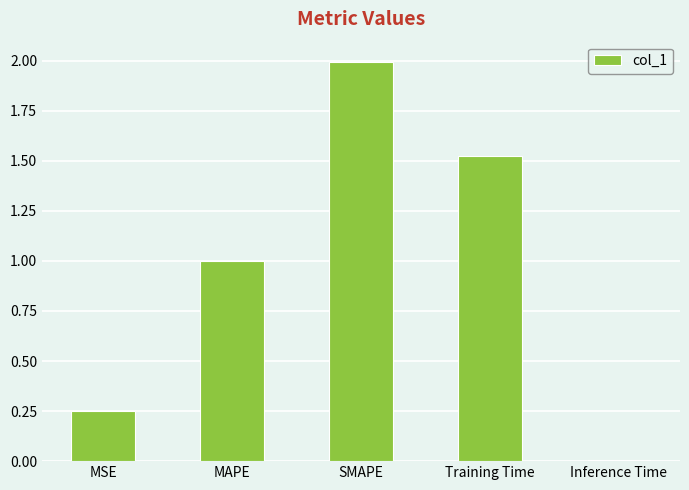

Rank the categories by value from highest to lowest.

SMAPE, Training Time, MAPE, MSE, Inference Time